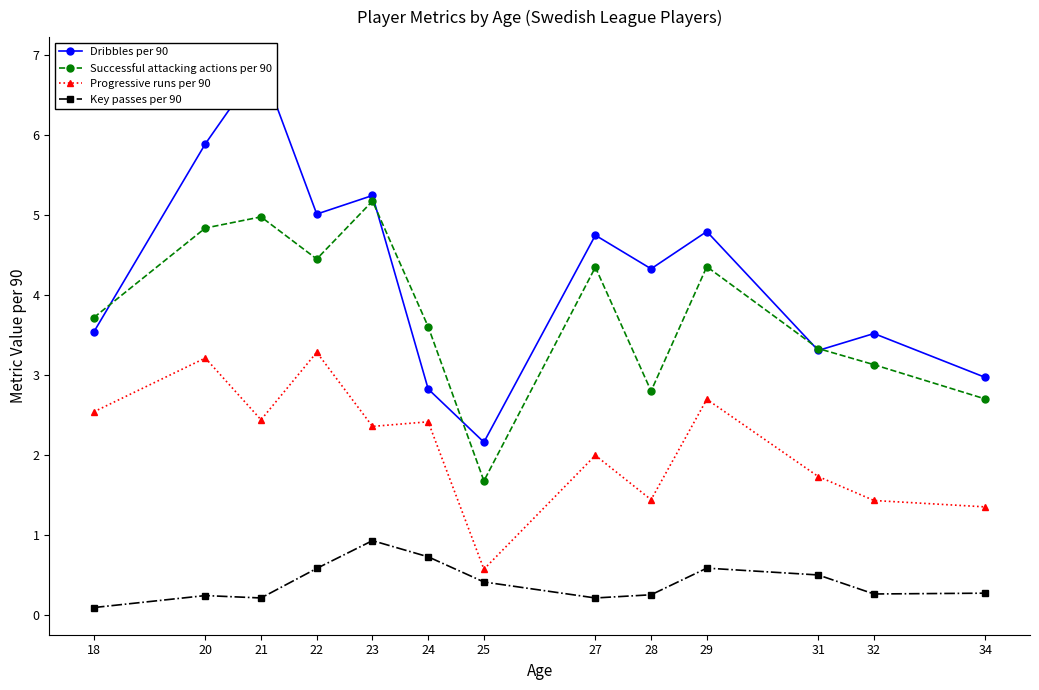

At how many categories does at least one series exceed 0?

13